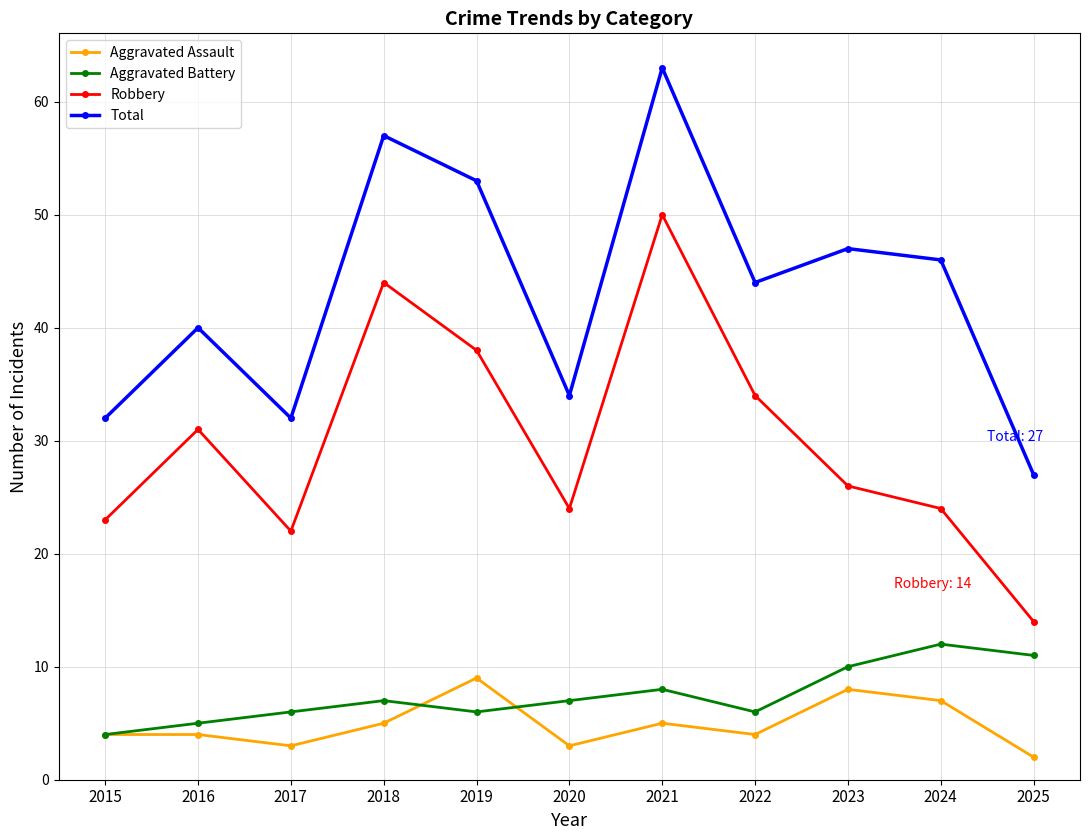

True or false: Total and Robbery intersect in this chart.

False